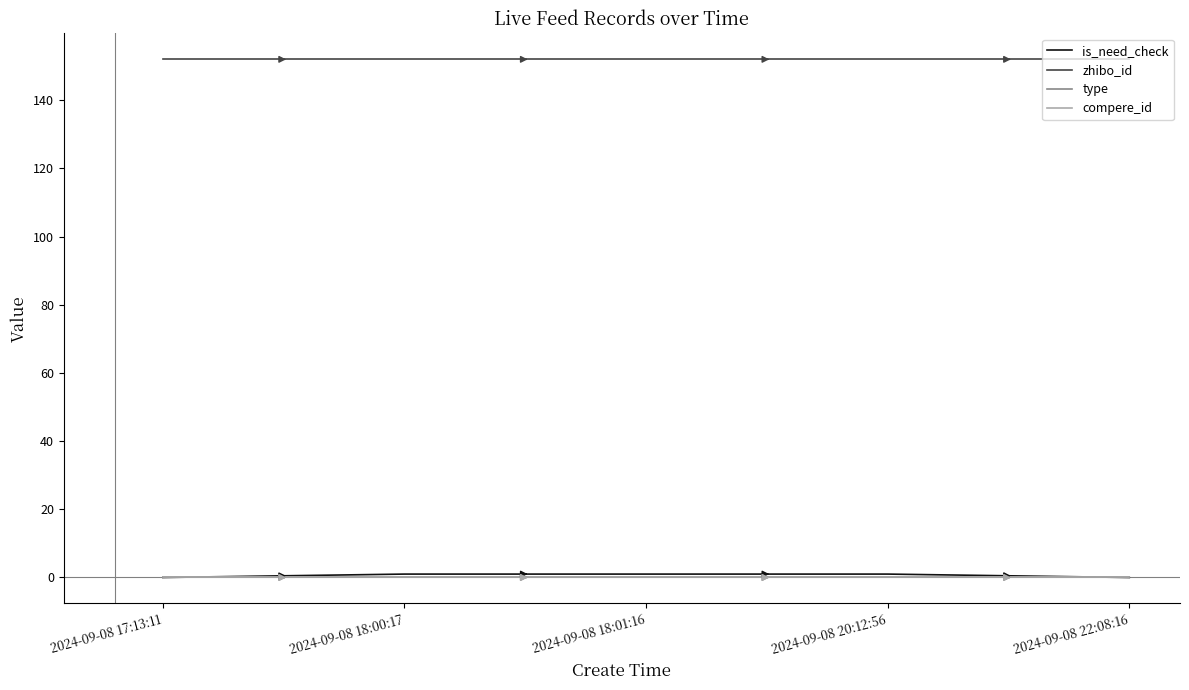

Is this an area chart (filled region under the line)?

No